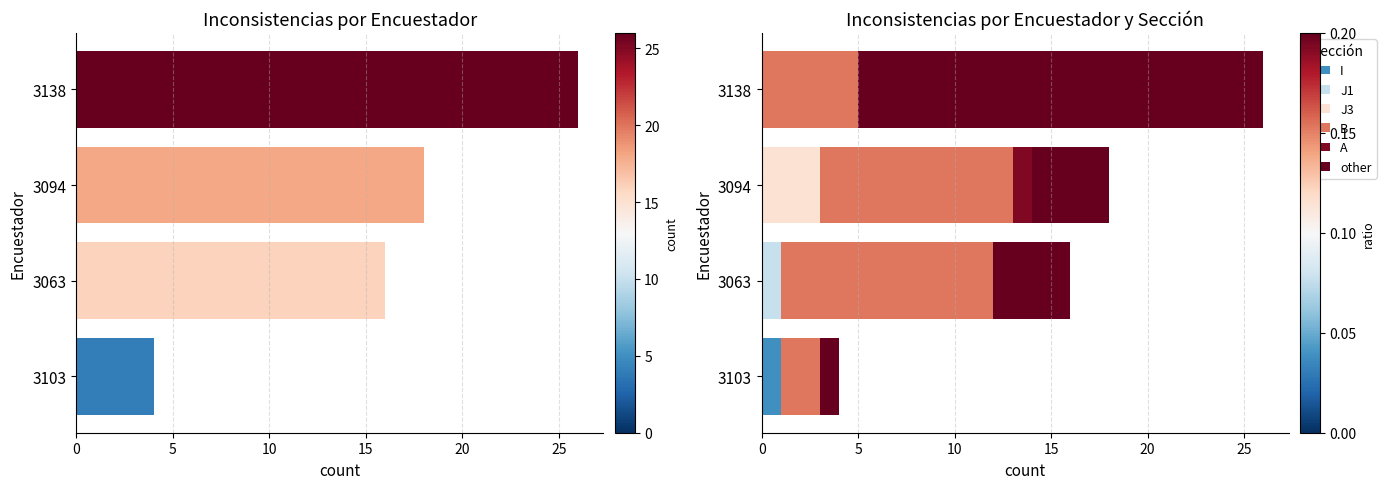

Count the number of data series in this chart.

6